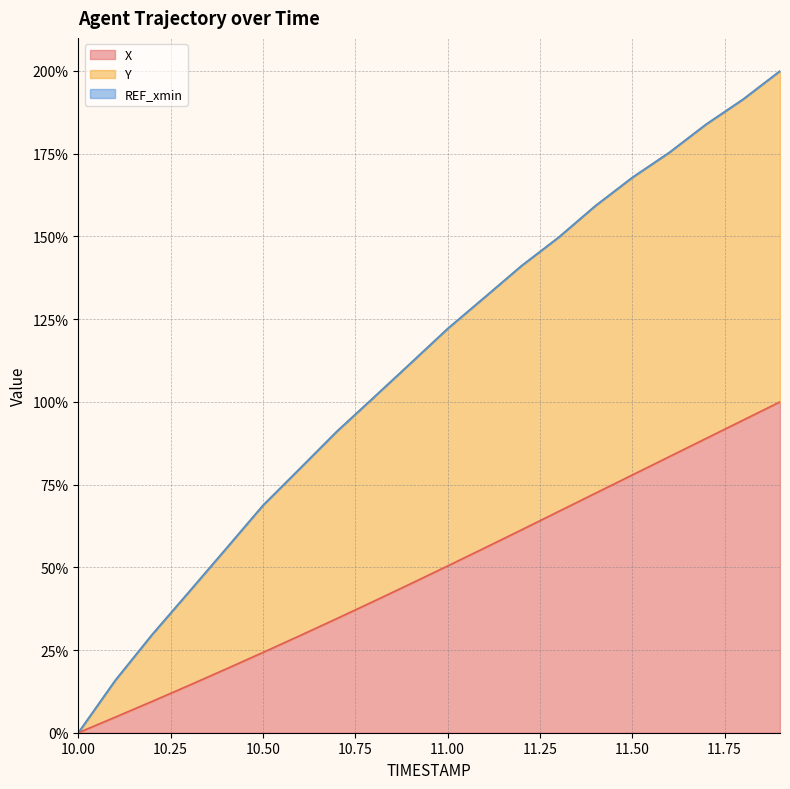

The value of X at 10.00 is 0.0. True or false?

True